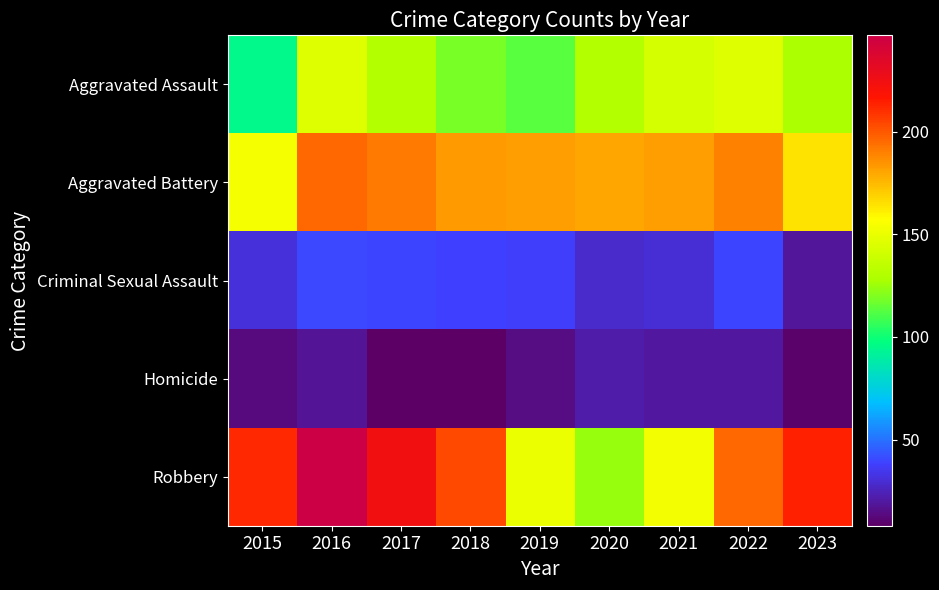

Which series has the largest total across all categories?

Robbery